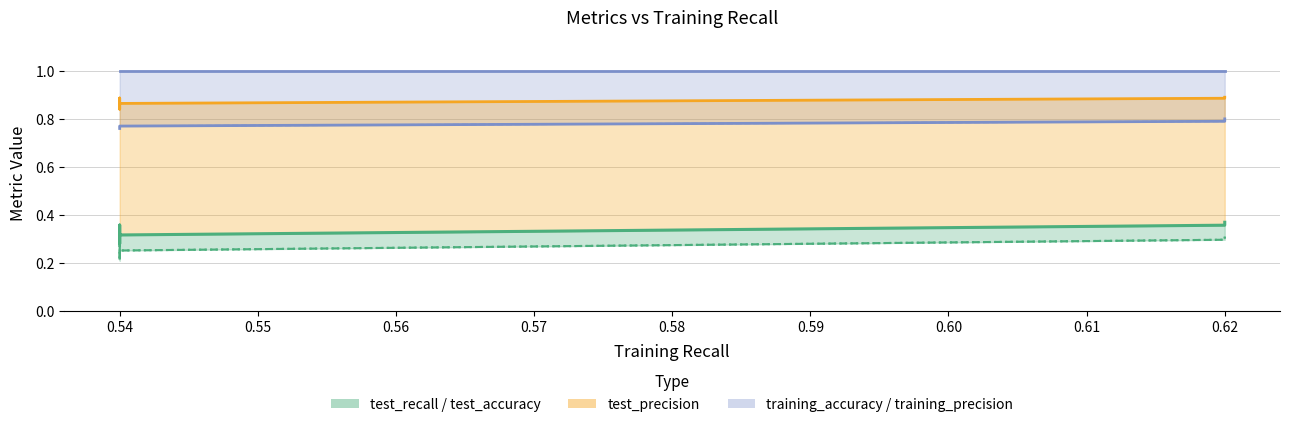

Which series has the largest total across all categories?

training_accuracy